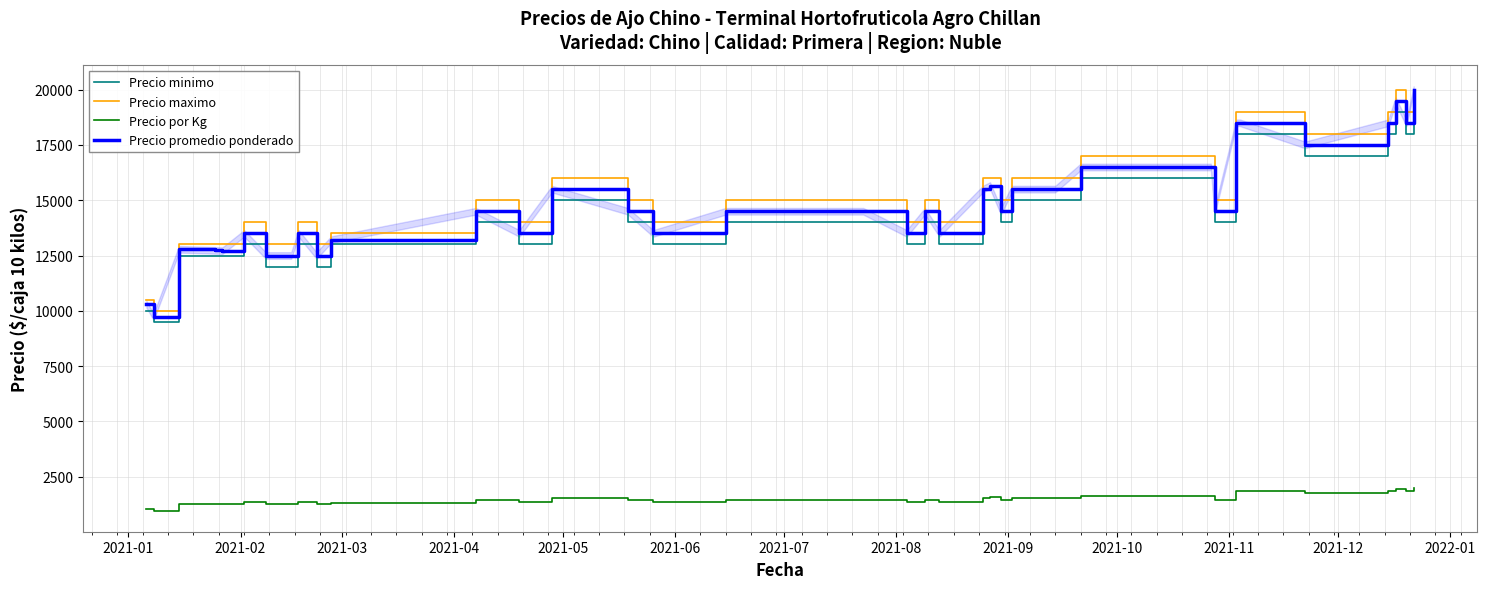

What is the value of the Precio promedio ponderado point at the 38th from the left?

18500